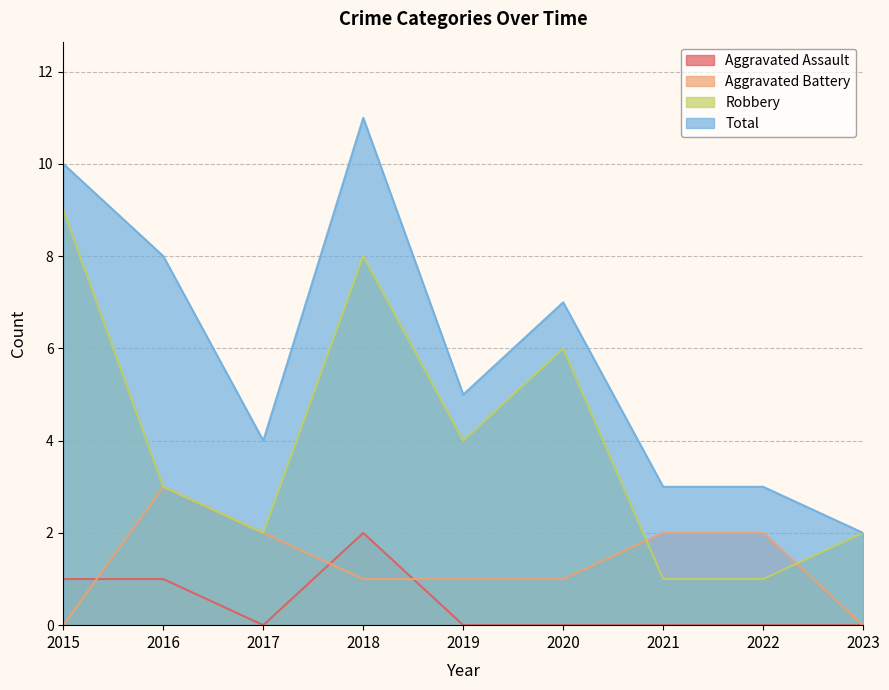

Reading left to right, transcribe all the data shown in this chart.

Aggravated Assault: 1	1	0	2	0	0	0	0	0
Aggravated Battery: 0	3	2	1	1	1	2	2	0
Robbery: 9	3	2	8	4	6	1	1	2
Total: 10	8	4	11	5	7	3	3	2